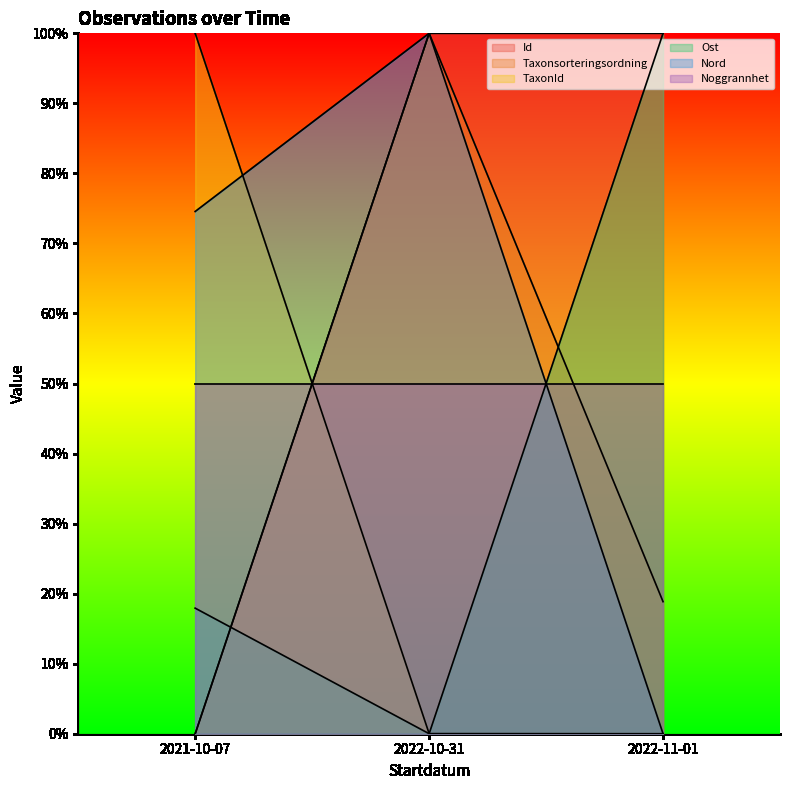

At which category does the chart reach its minimum across all series?

2021-10-07